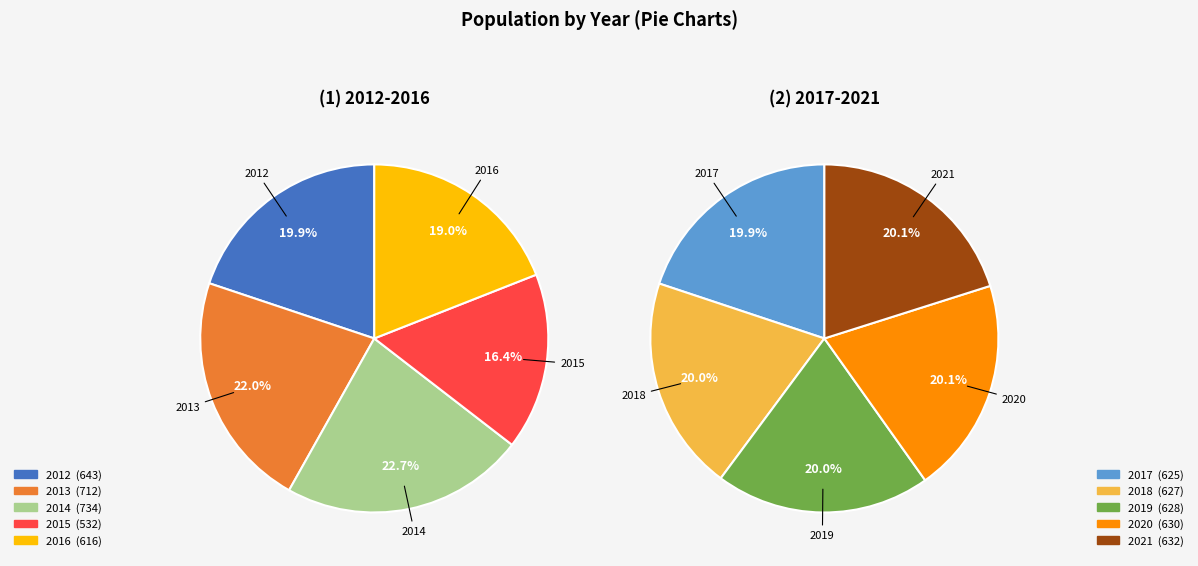

Is there any slice that represents more than half of the pie?

No